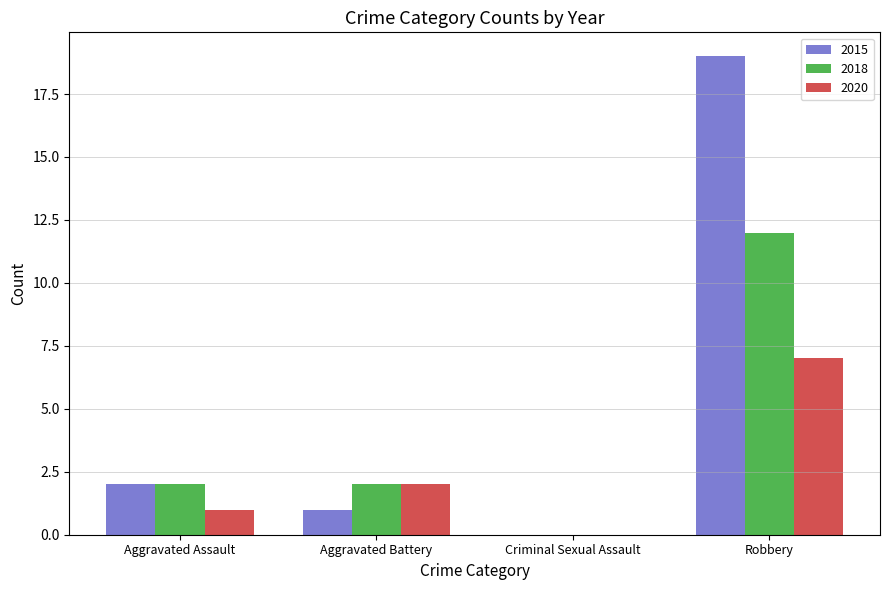

Is it true that 2018 equals -8 at Criminal Sexual Assault?

False